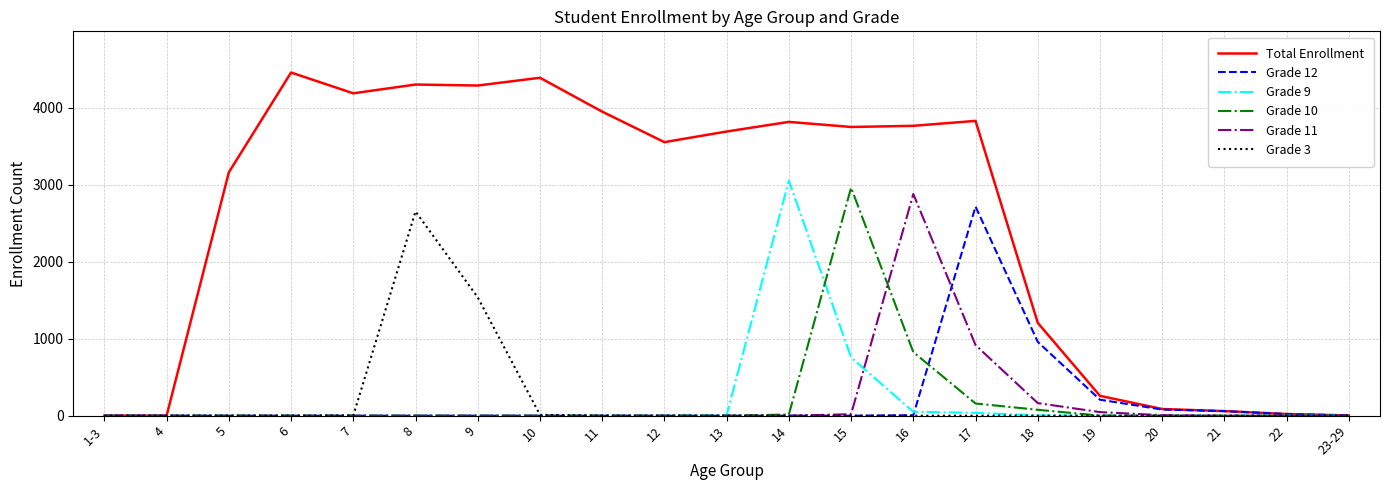

Is it true that Grade 3 equals 0 at 11?

True